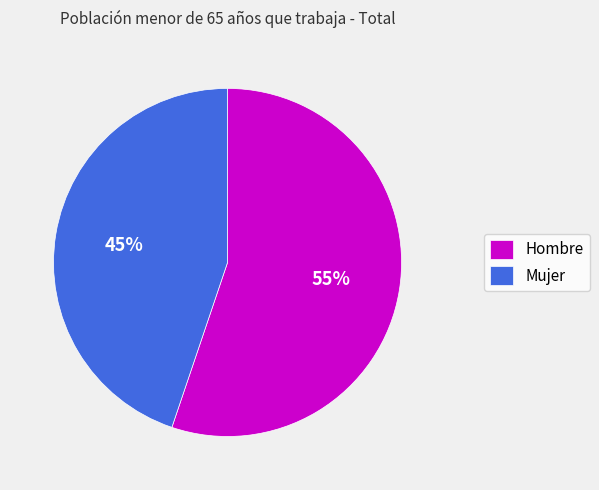

True or false: Hombre accounts for 55% of the total.

True